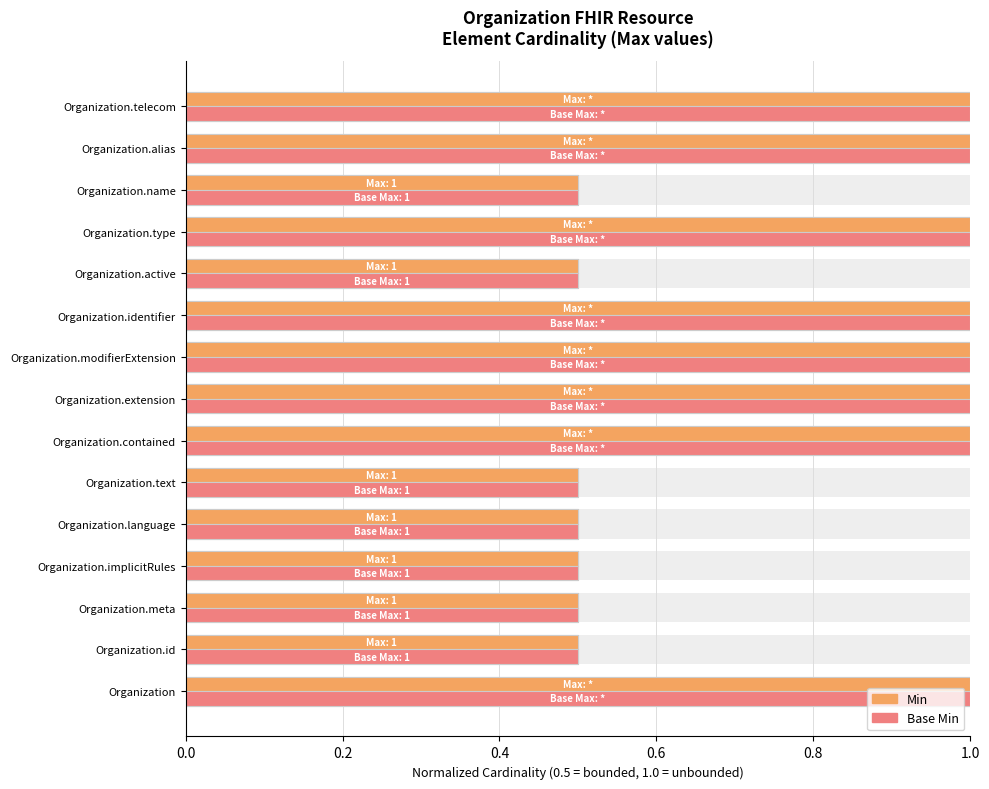

At how many categories does at least one series exceed 0?

15